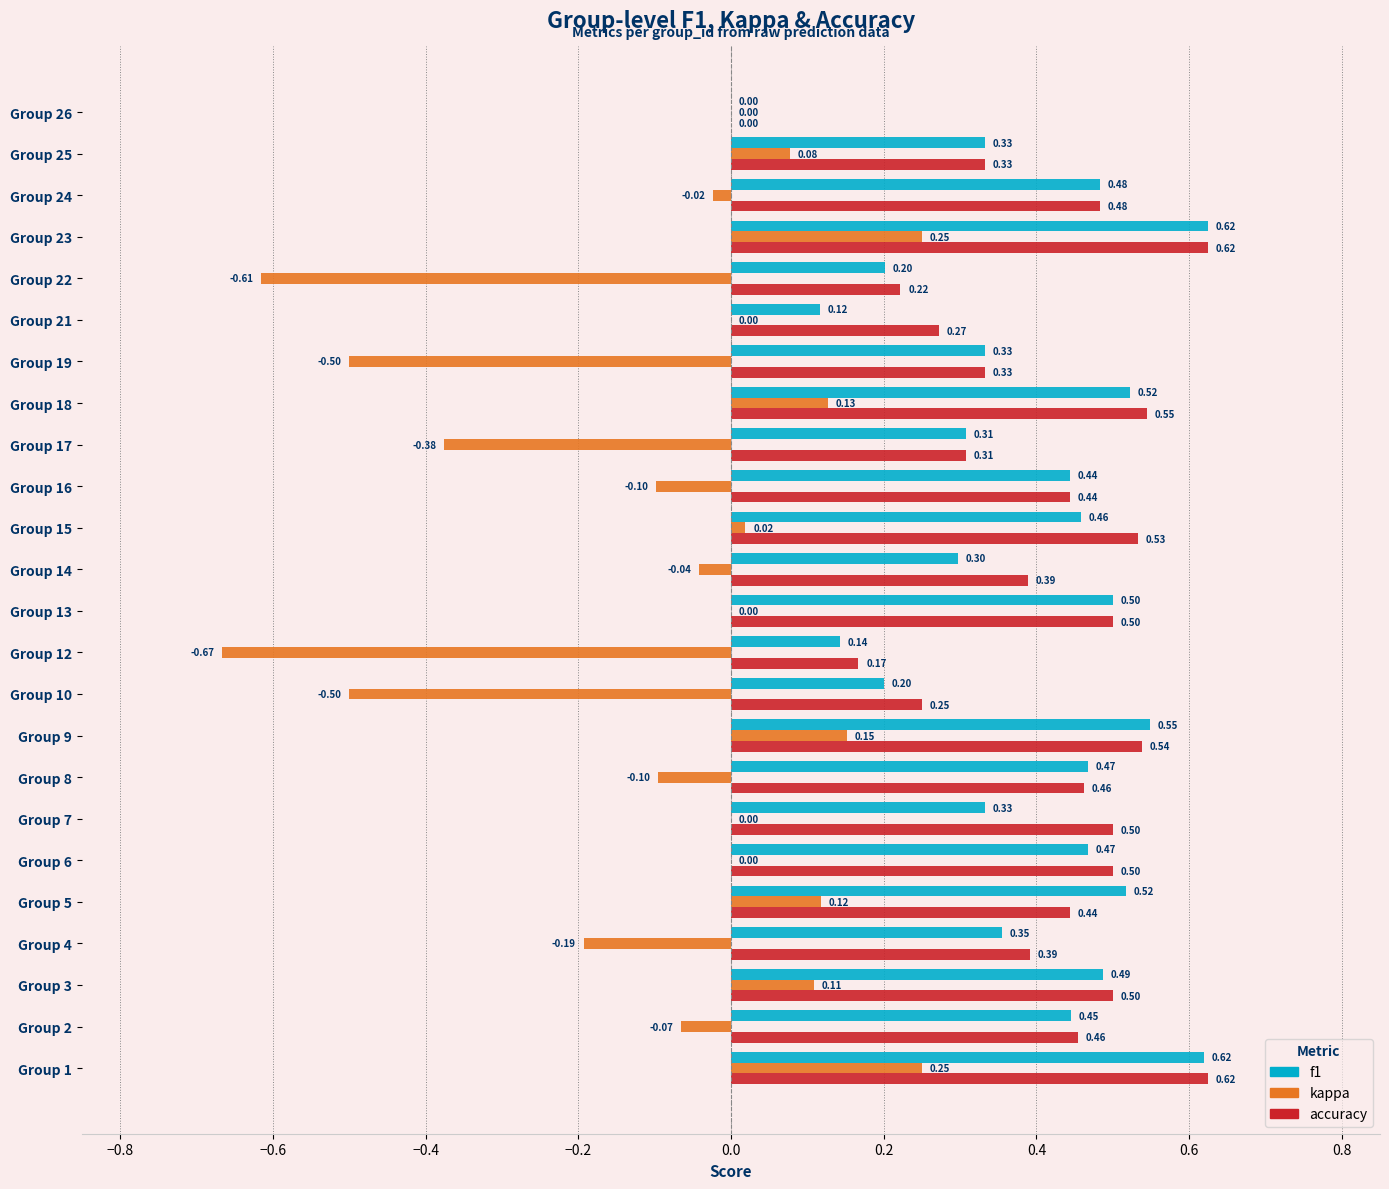

What is the sum of the accuracy values at Group 3 and Group 13?

1.0